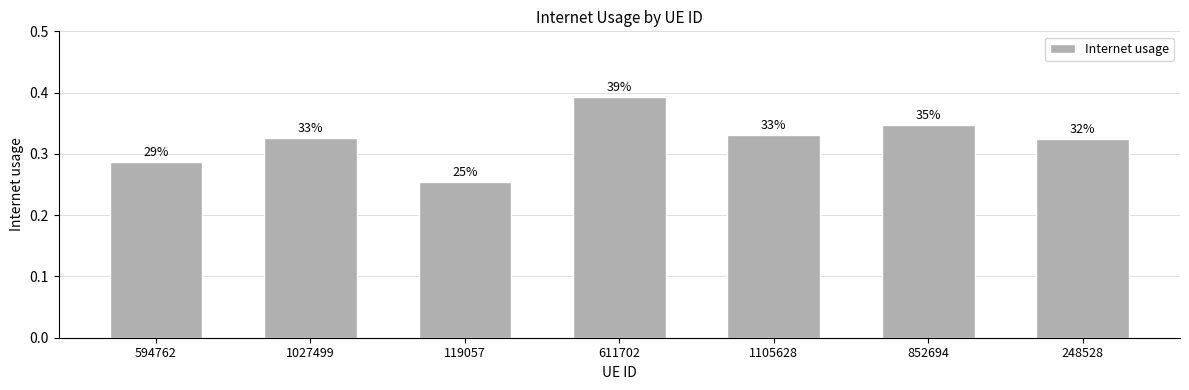

The value at 611702 is 0.4. True or false?

True